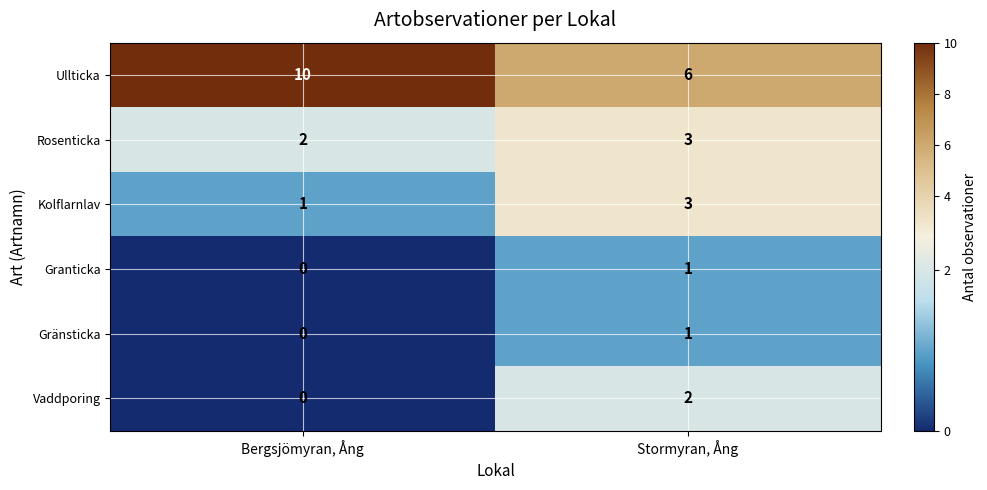

Rank the categories by Kolflarnlav value from highest to lowest.

Stormyran, Ång, Bergsjömyran, Ång